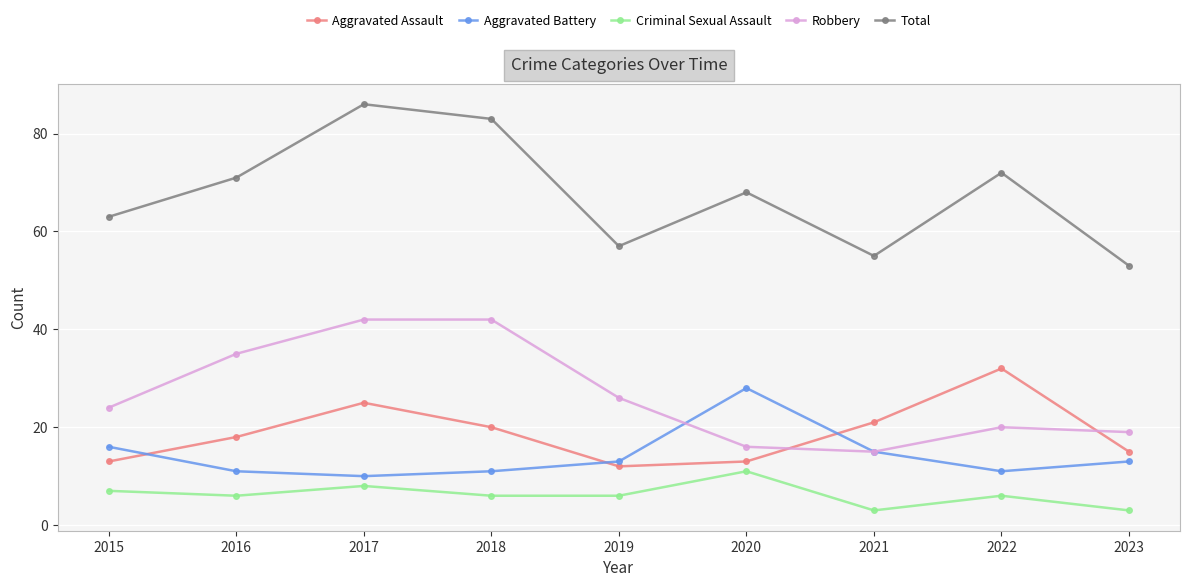

Where is the first local maximum for Aggravated Assault?

2017